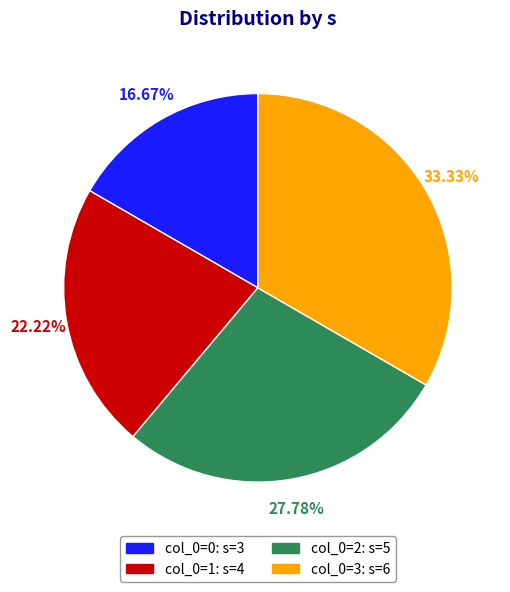

Rank the categories by value from highest to lowest.

col_0=3: s=6, col_0=2: s=5, col_0=1: s=4, col_0=0: s=3